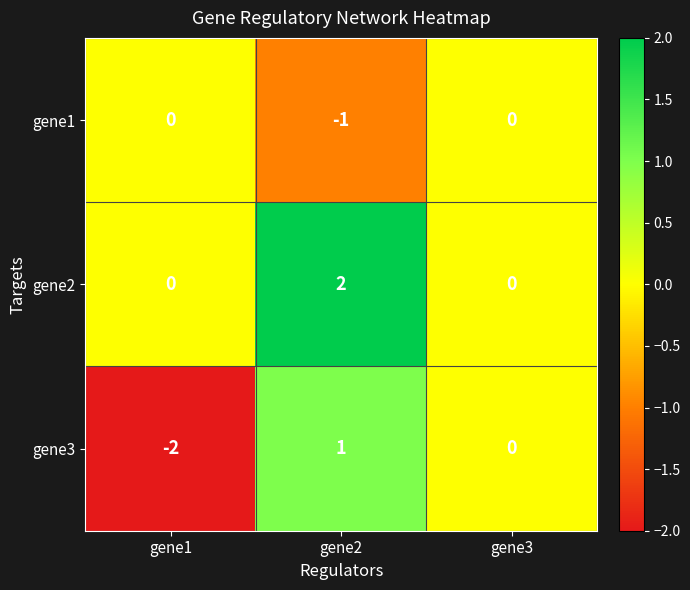

At which category does the chart reach its minimum across all series?

gene1